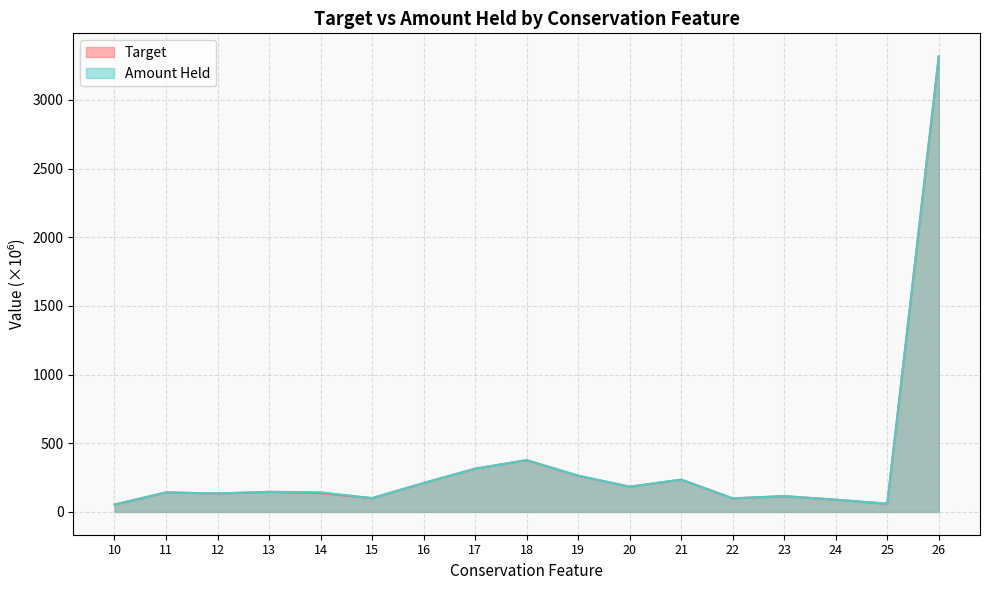

How many data points in Target are less than 142?

8